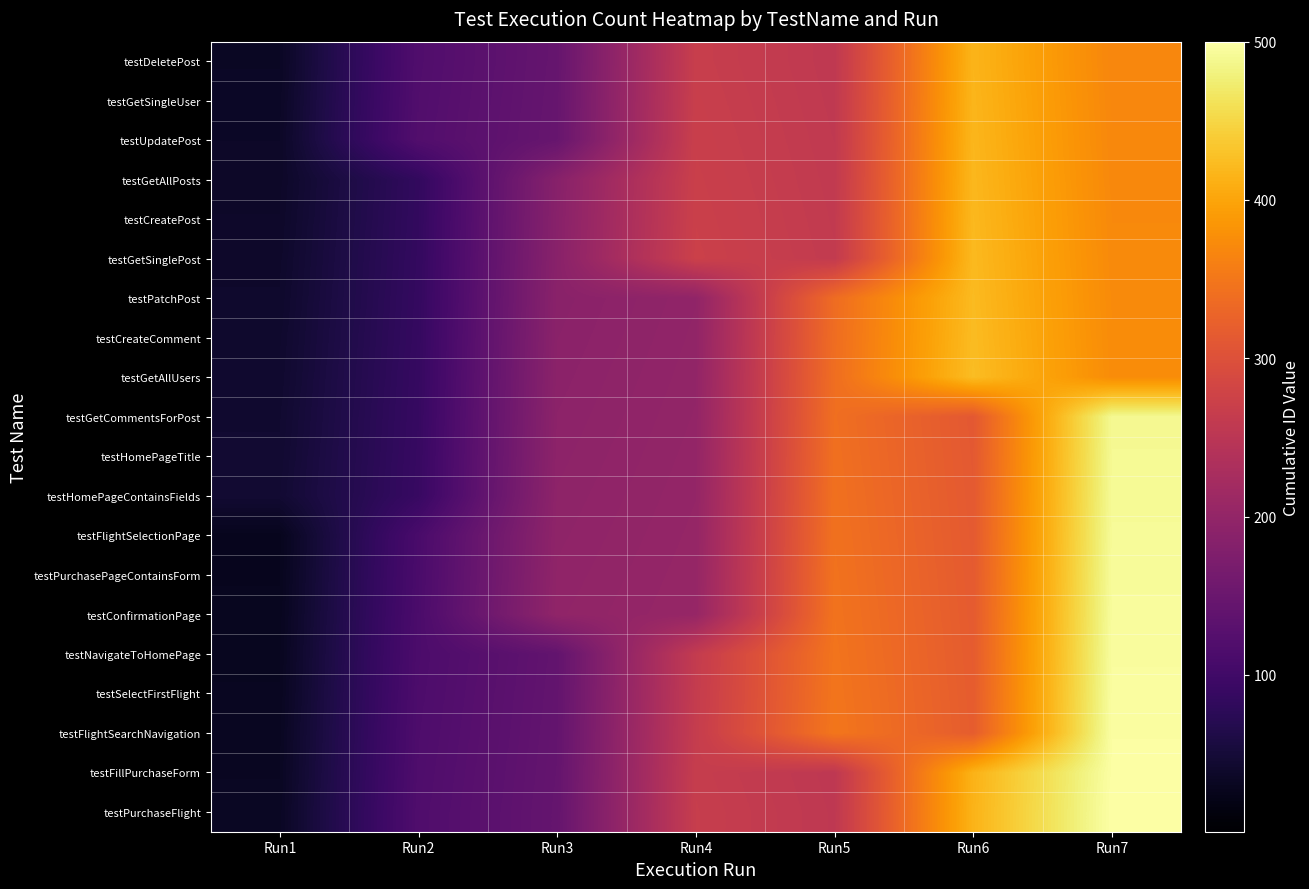

Reading right to left, transcribe all the data shown in this chart.

testDeletePost: Run7=368.1	Run6=416.1	Run5=256.6	Run4=267.5	Run3=145.1	Run2=118.8	Run1=33.9
testGetSingleUser: Run7=368.9	Run6=417.2	Run5=257.4	Run4=268.5	Run3=145.9	Run2=119.9	Run1=35.0
testUpdatePost: Run7=369.7	Run6=418.2	Run5=258.2	Run4=269.6	Run3=146.7	Run2=121.0	Run1=36.0
testGetAllPosts: Run7=370.5	Run6=419.3	Run5=259.0	Run4=270.7	Run3=185.7	Run2=83.8	Run1=37.1
testCreatePost: Run7=371.3	Run6=420.4	Run5=259.8	Run4=271.7	Run3=186.8	Run2=84.6	Run1=38.2
testGetSinglePost: Run7=372.1	Run6=421.4	Run5=260.6	Run4=272.8	Run3=187.9	Run2=85.4	Run1=39.2
testPatchPost: Run7=372.9	Run6=422.5	Run5=337.6	Run4=197.7	Run3=188.9	Run2=86.2	Run1=40.3
testCreateComment: Run7=373.7	Run6=423.6	Run5=338.6	Run4=198.5	Run3=190.0	Run2=87.0	Run1=41.3
testGetAllUsers: Run7=374.5	Run6=424.6	Run5=339.7	Run4=199.3	Run3=191.0	Run2=87.8	Run1=42.4
testGetCommentsForPost: Run7=489.4	Run6=311.5	Run5=340.7	Run4=200.1	Run3=192.1	Run2=88.6	Run1=43.5
testHomePageTitle: Run7=490.4	Run6=312.3	Run5=341.8	Run4=200.9	Run3=193.2	Run2=89.4	Run1=44.5
testHomePageContainsFields: Run7=491.5	Run6=313.1	Run5=342.9	Run4=201.7	Run3=194.2	Run2=90.2	Run1=45.6
testFlightSelectionPage: Run7=492.6	Run6=313.9	Run5=343.9	Run4=202.5	Run3=195.3	Run2=110.4	Run1=27.3
testPurchasePageContainsForm: Run7=493.6	Run6=314.7	Run5=345.0	Run4=203.3	Run3=196.4	Run2=111.4	Run1=28.1
testConfirmationPage: Run7=494.7	Run6=315.5	Run5=346.1	Run4=204.1	Run3=197.4	Run2=112.5	Run1=28.9
testNavigateToHomePage: Run7=495.8	Run6=316.3	Run5=347.1	Run4=262.2	Run3=141.1	Run2=113.5	Run1=29.7
testSelectFirstFlight: Run7=496.8	Run6=317.1	Run5=348.2	Run4=263.2	Run3=141.9	Run2=114.6	Run1=30.5
testFlightSearchNavigation: Run7=497.9	Run6=317.9	Run5=349.2	Run4=264.3	Run3=142.7	Run2=115.7	Run1=31.3
testFillPurchaseForm: Run7=498.9	Run6=414.0	Run5=255.0	Run4=265.4	Run3=143.5	Run2=116.7	Run1=32.1
testPurchaseFlight: Run7=500.0	Run6=415.1	Run5=255.8	Run4=266.4	Run3=144.3	Run2=117.8	Run1=32.9